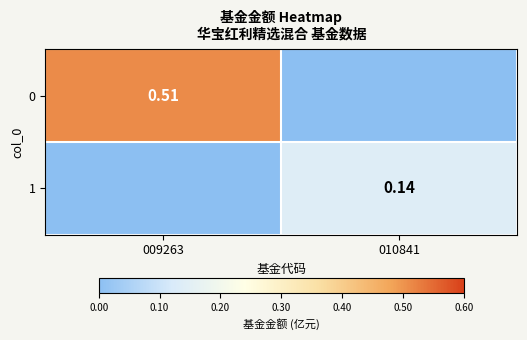

Count the number of categories in the chart.

2